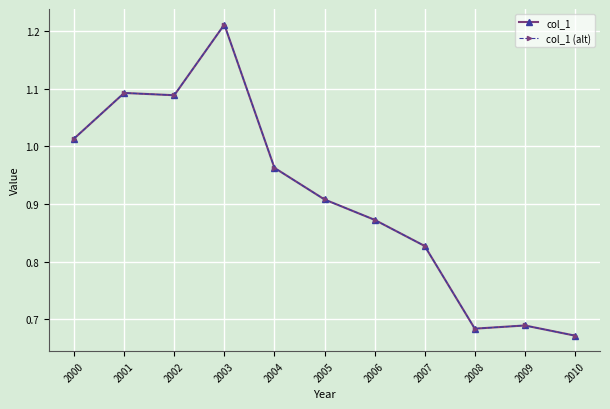

What is the sum of the col_1 (alt) values at 2006 and 2009?

1.6